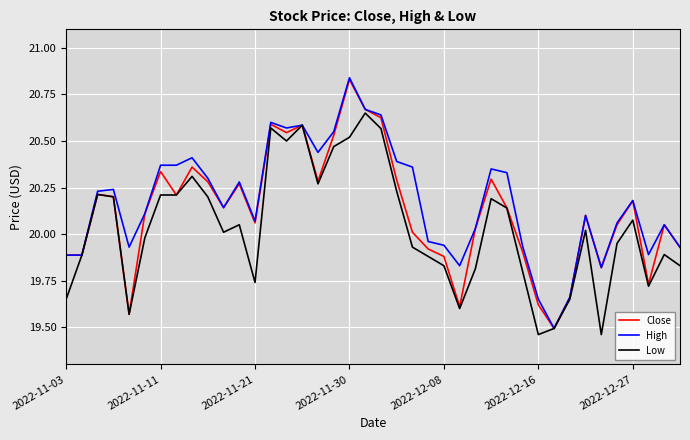

Which series has the largest range (max minus min)?

High